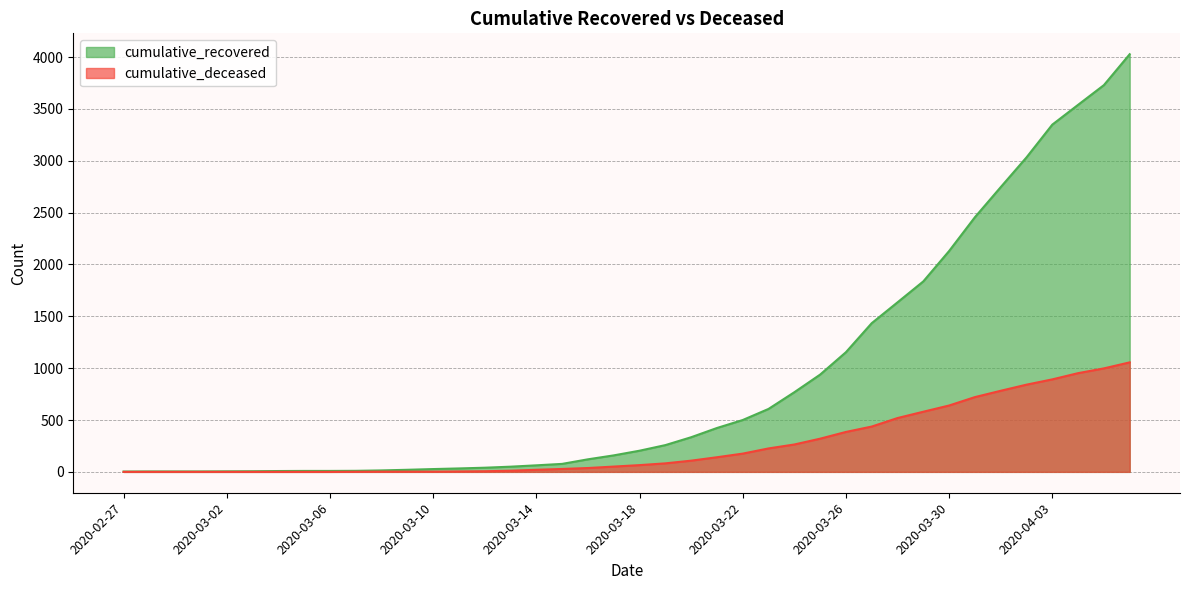

What is the sum of the cumulative_deceased values at 2020-03-04 and 2020-03-23?

226